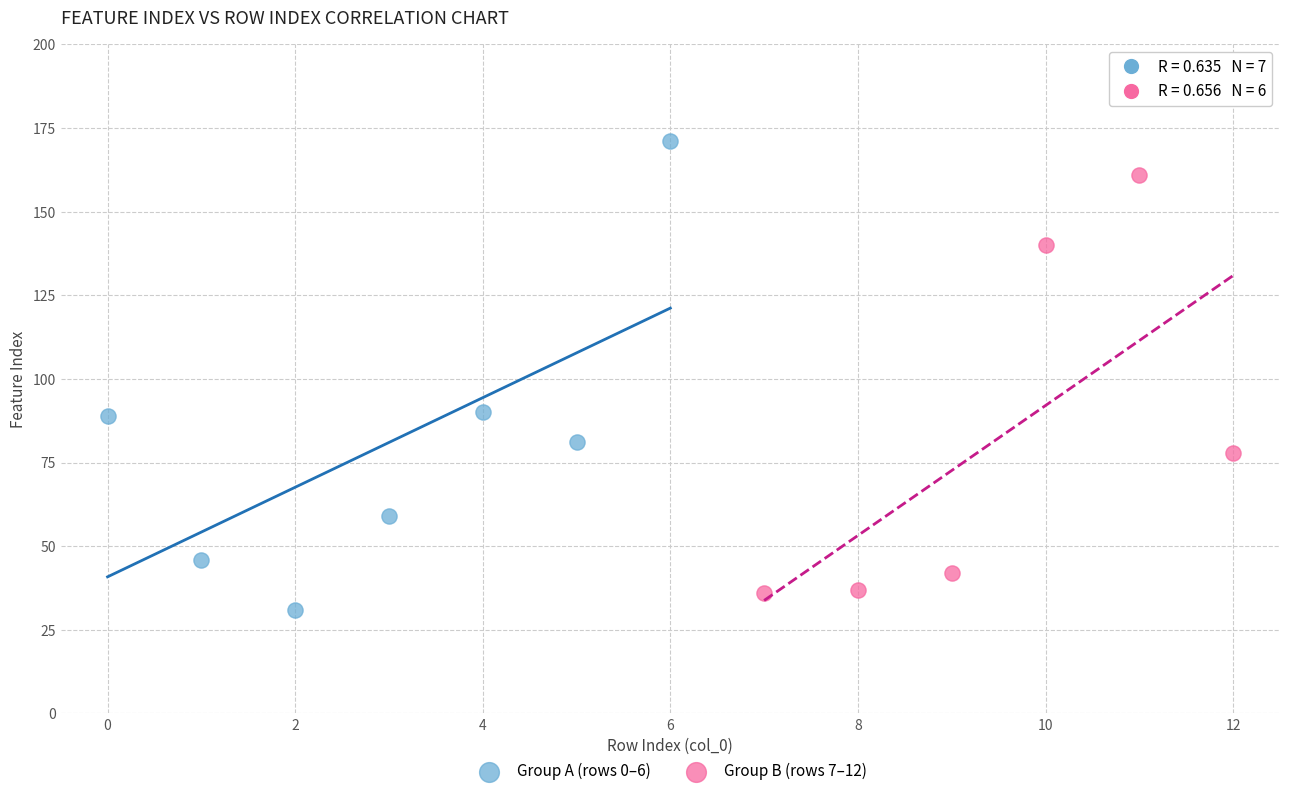

What are all the series names shown in the legend?

Group A (rows 0–6), Group B (rows 7–12)